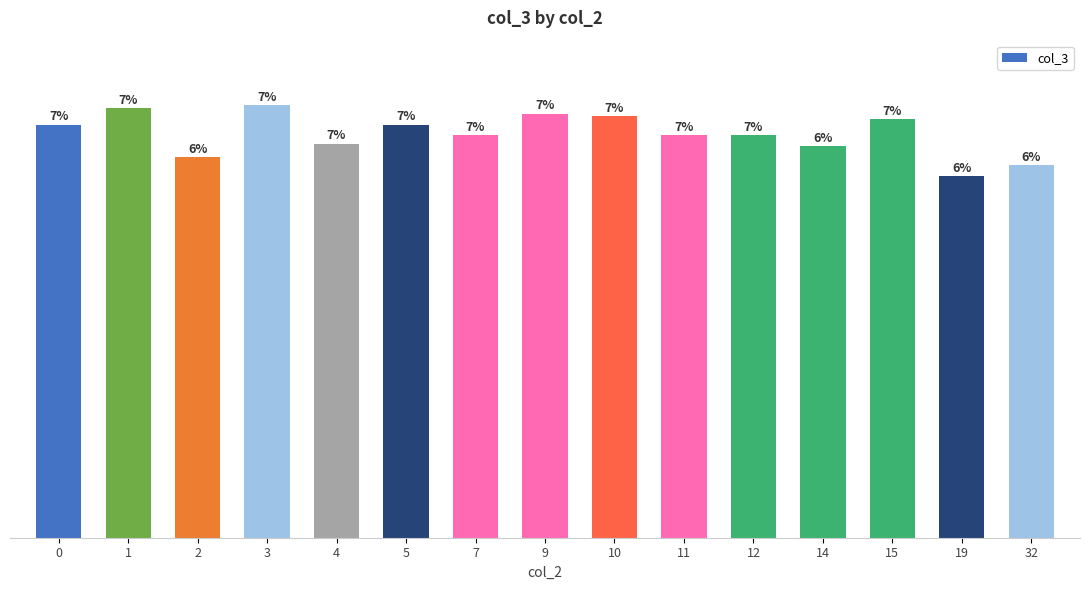

Is it true that the value at 14 is 249?

False